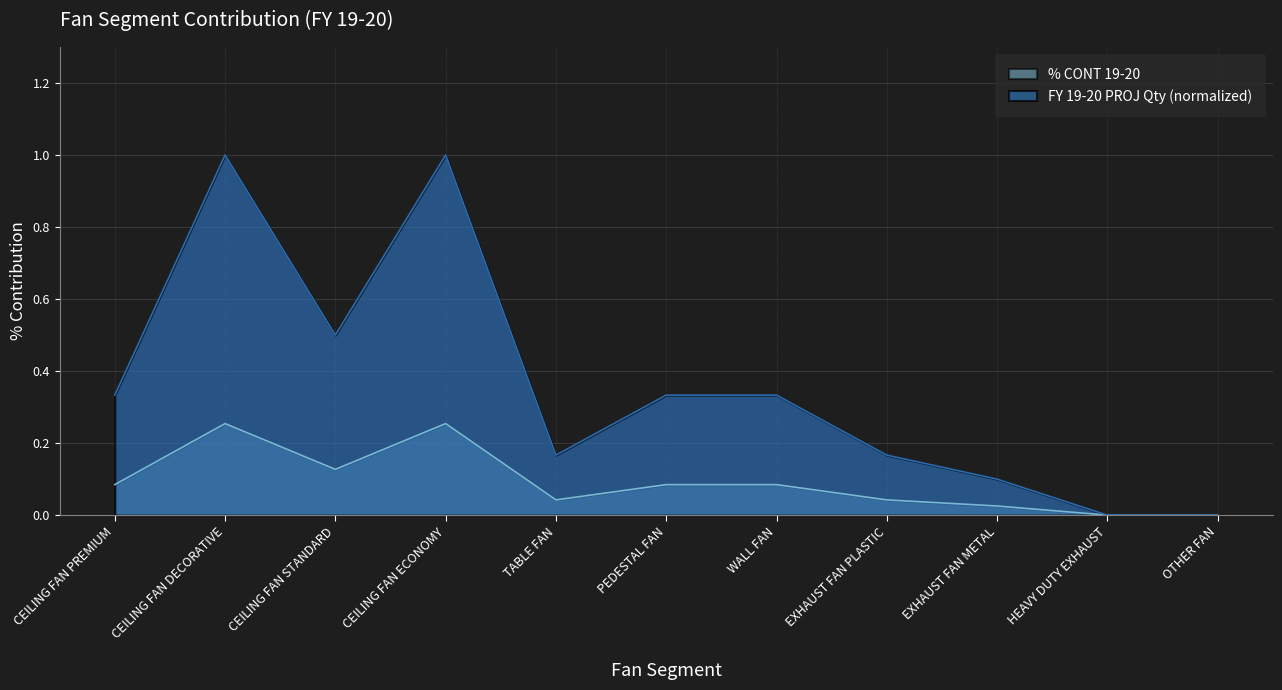

How many categories are shown in the chart?

11